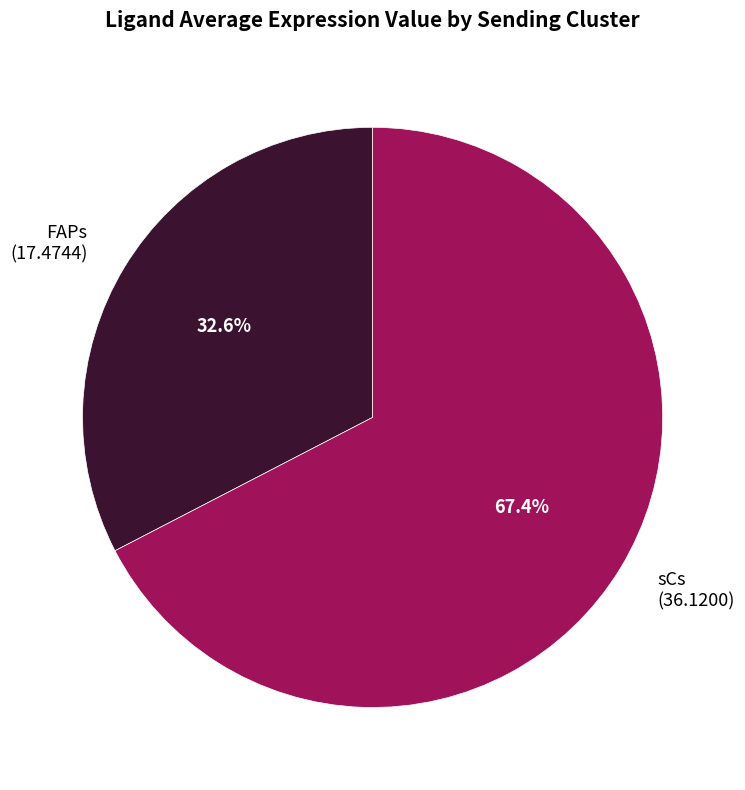

To the nearest percent, what is the difference between the largest and smallest slice percentages?

35%